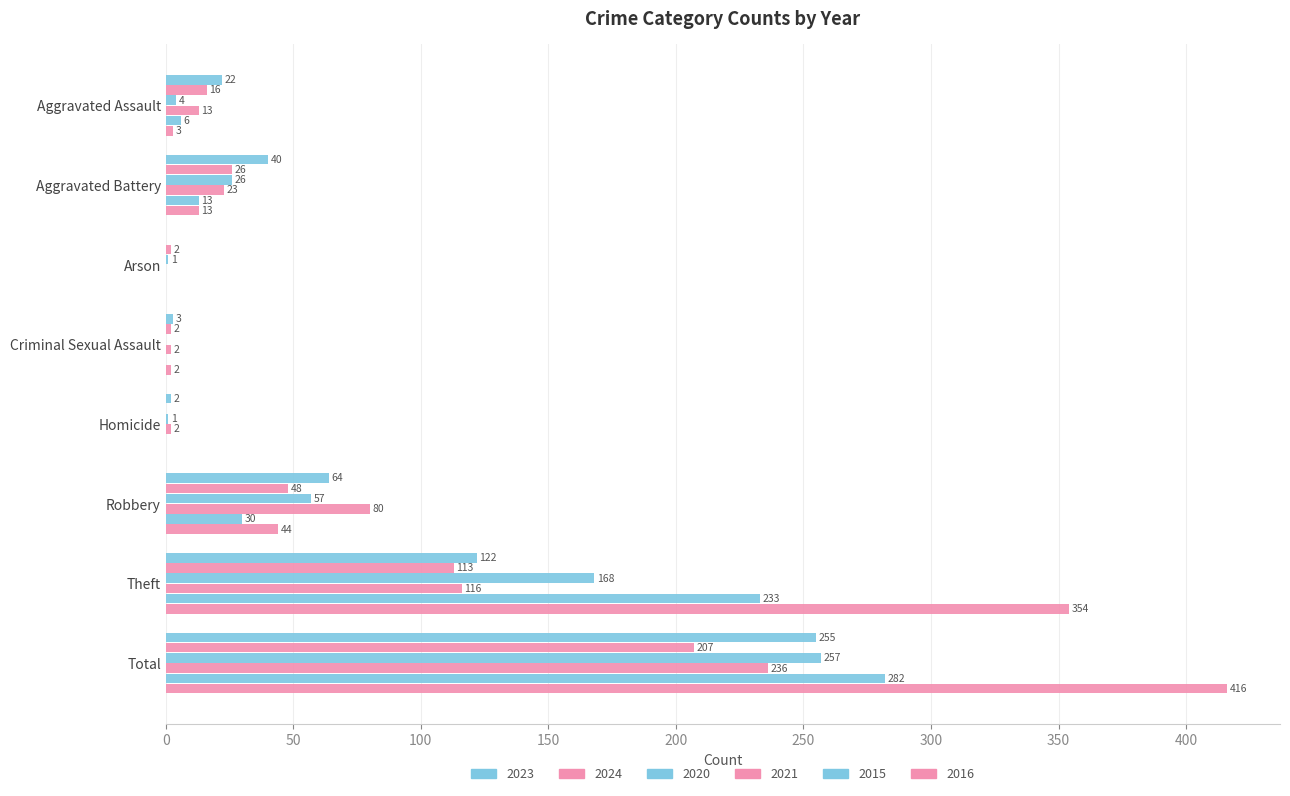

Rank the categories by 2016 value from highest to lowest.

Total, Theft, Robbery, Aggravated Battery, Aggravated Assault, Criminal Sexual Assault, Arson, Homicide